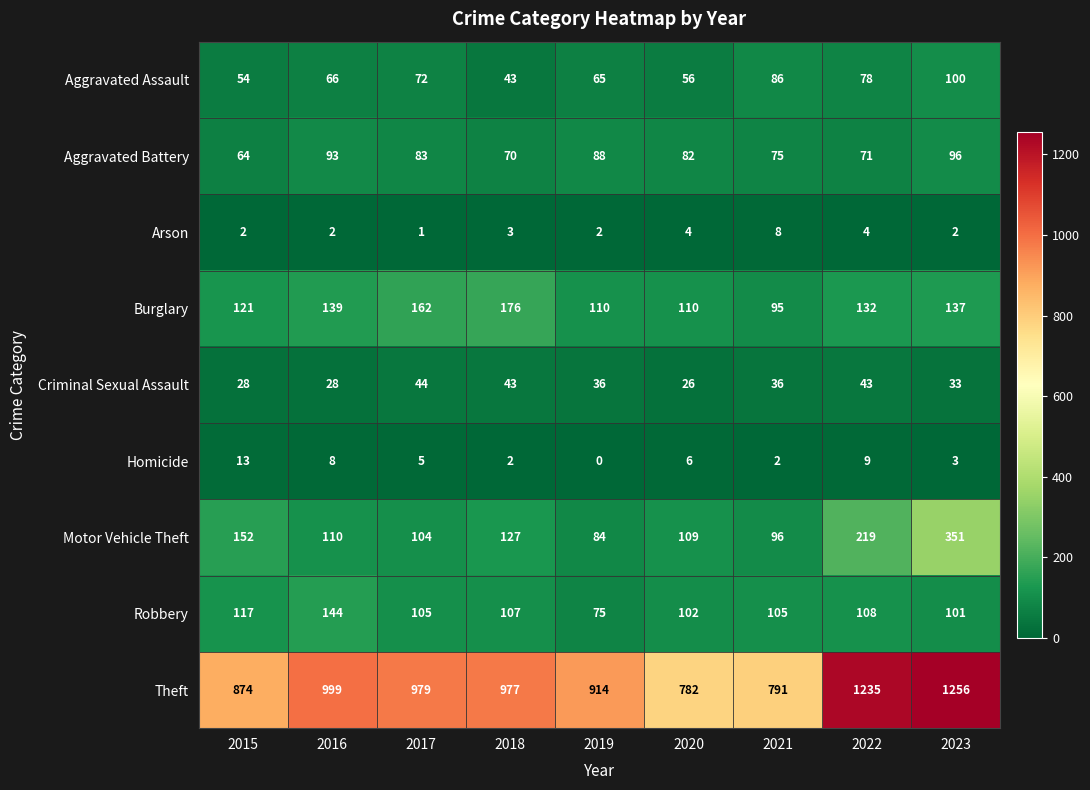

What is the average value of the Criminal Sexual Assault series?

35